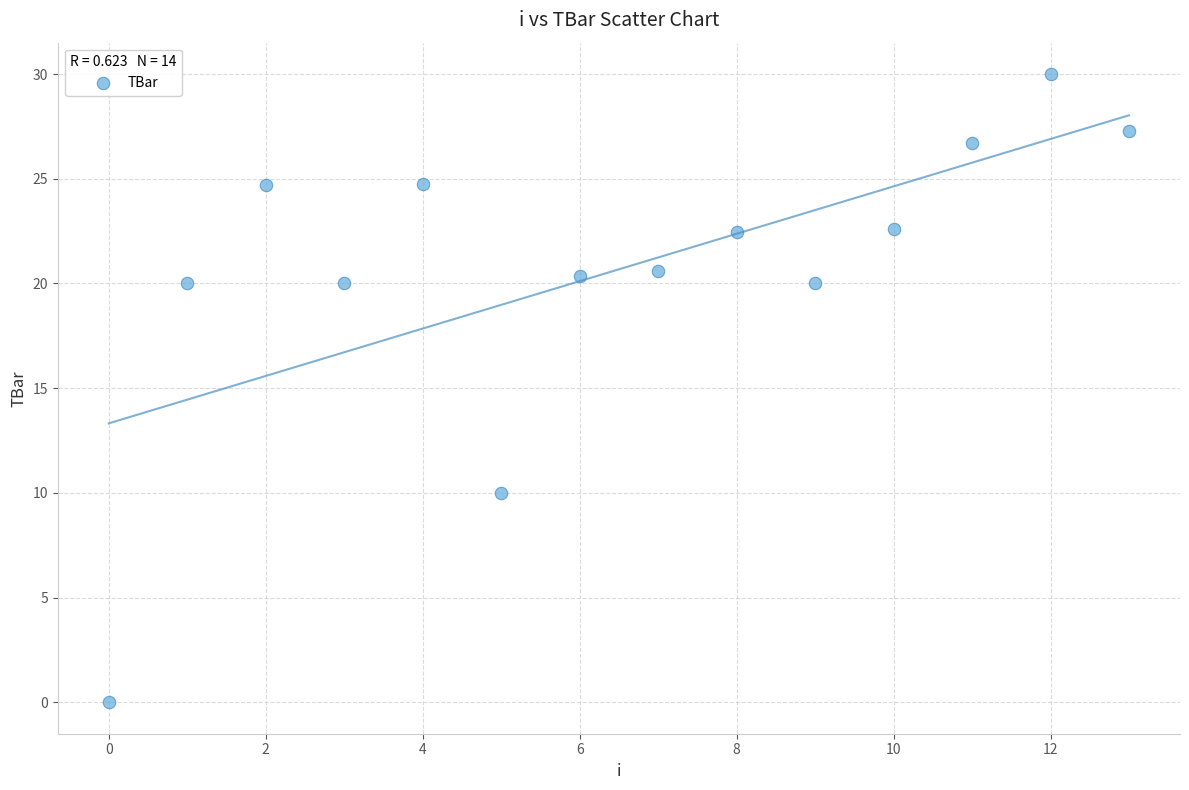

What is the range of Y values (max minus min)?

30.0